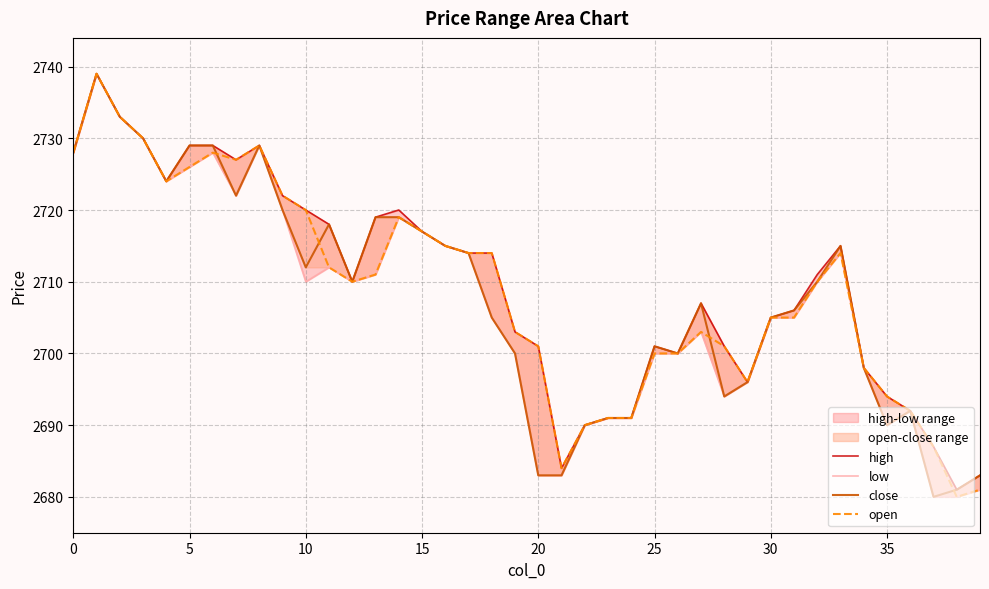

In close, how many points are higher than both neighbors (excluding endpoints)?

7